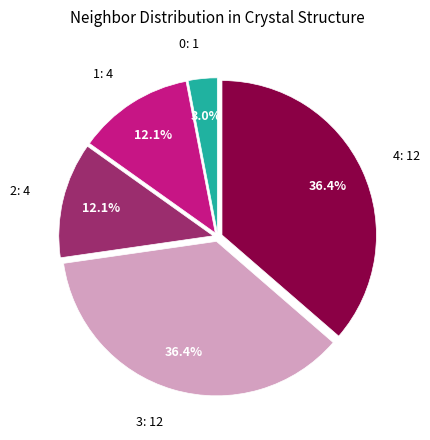

How many segments does this pie chart have?

5